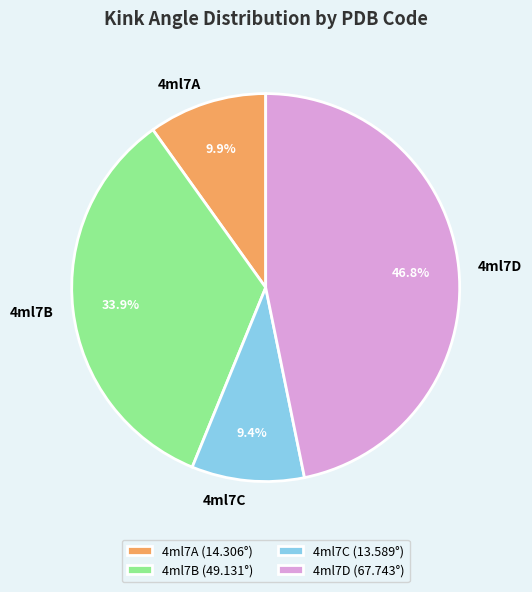

Is 4ml7C the majority of the pie?

No